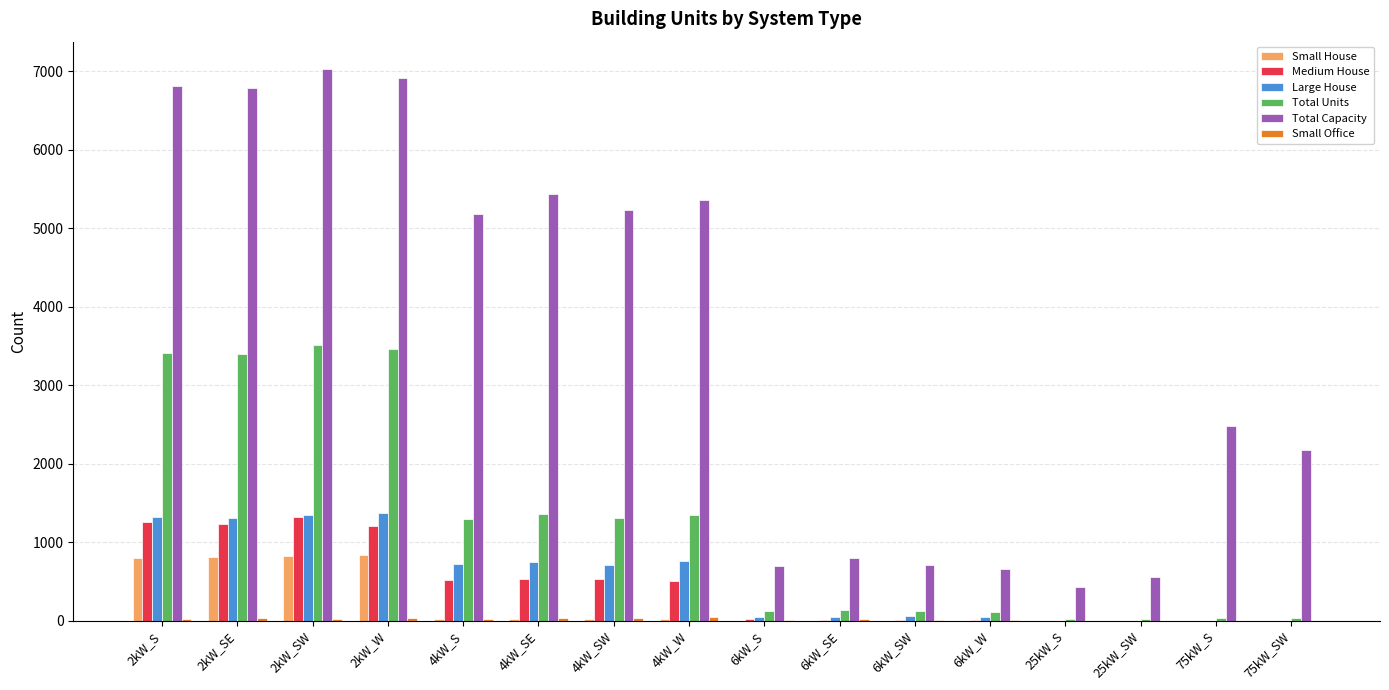

How many groups of bars are there?

16